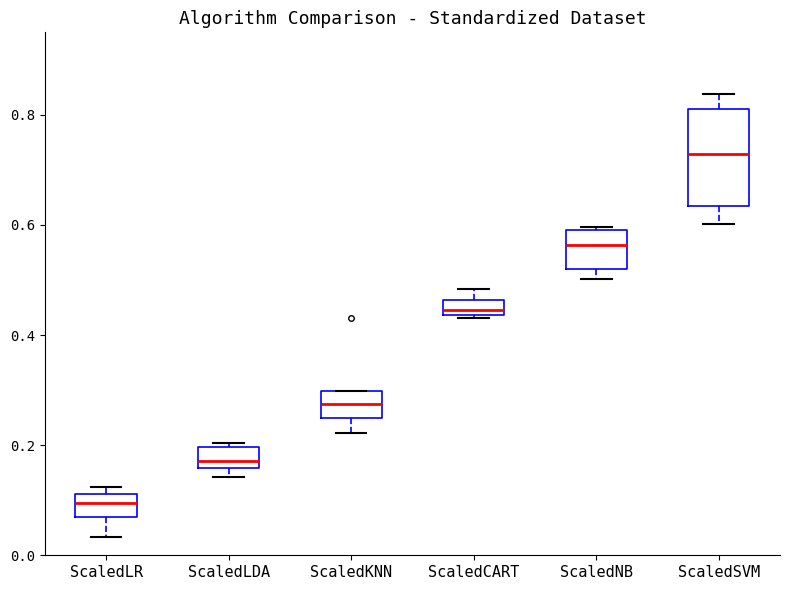

Where is the lower edge of the box for ScaledLDA on the y-axis? The values are not printed on the chart, so give them approximately, as read against the axis.

0.16